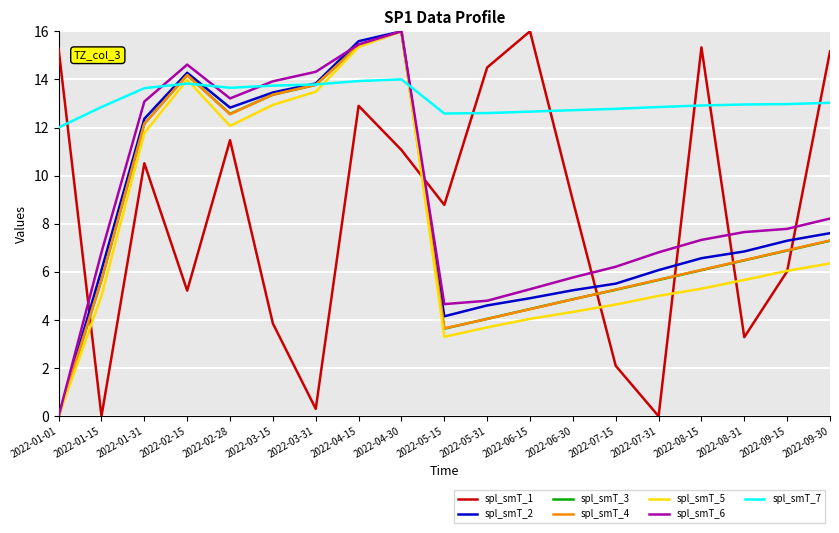

Which series has the largest total across all categories?

spl_smT_7